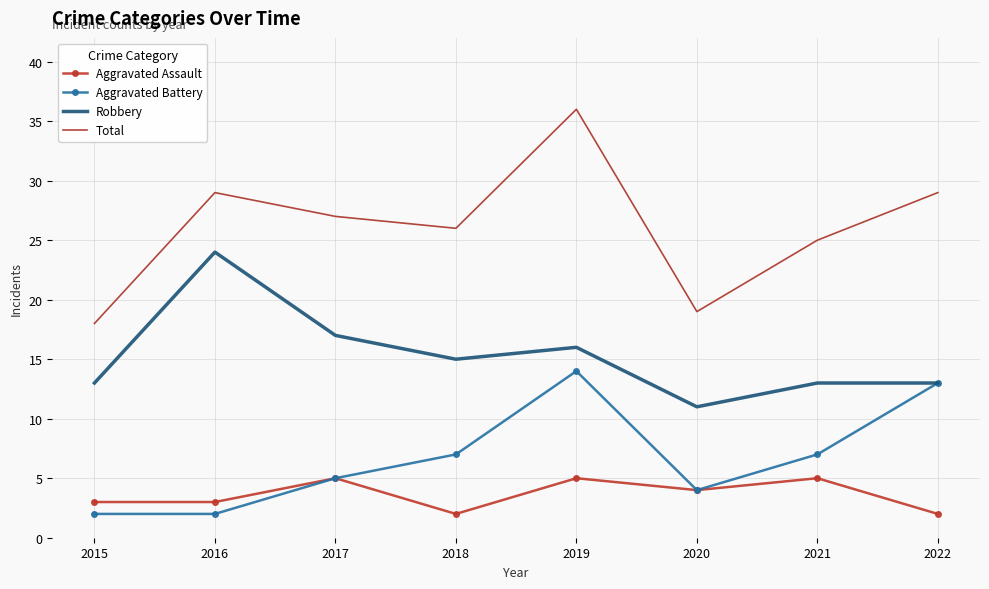

In Total, how many points are lower than both neighbors (excluding endpoints)?

2